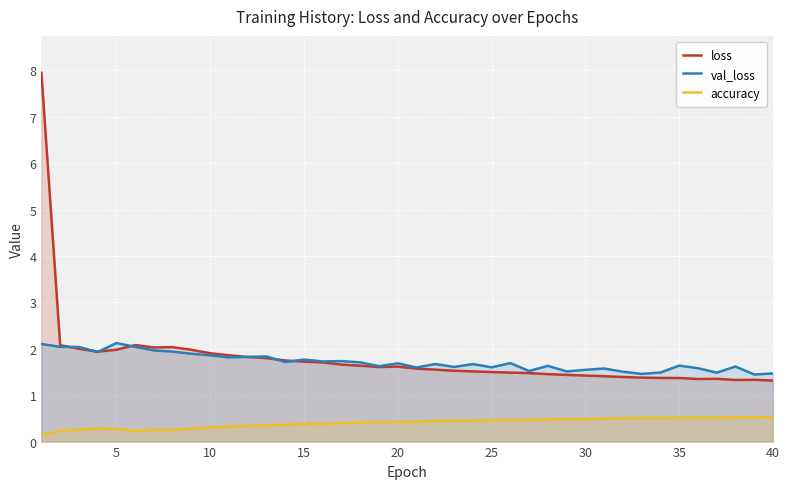

What is the value of the loss point at the 17th from the left?

1.7